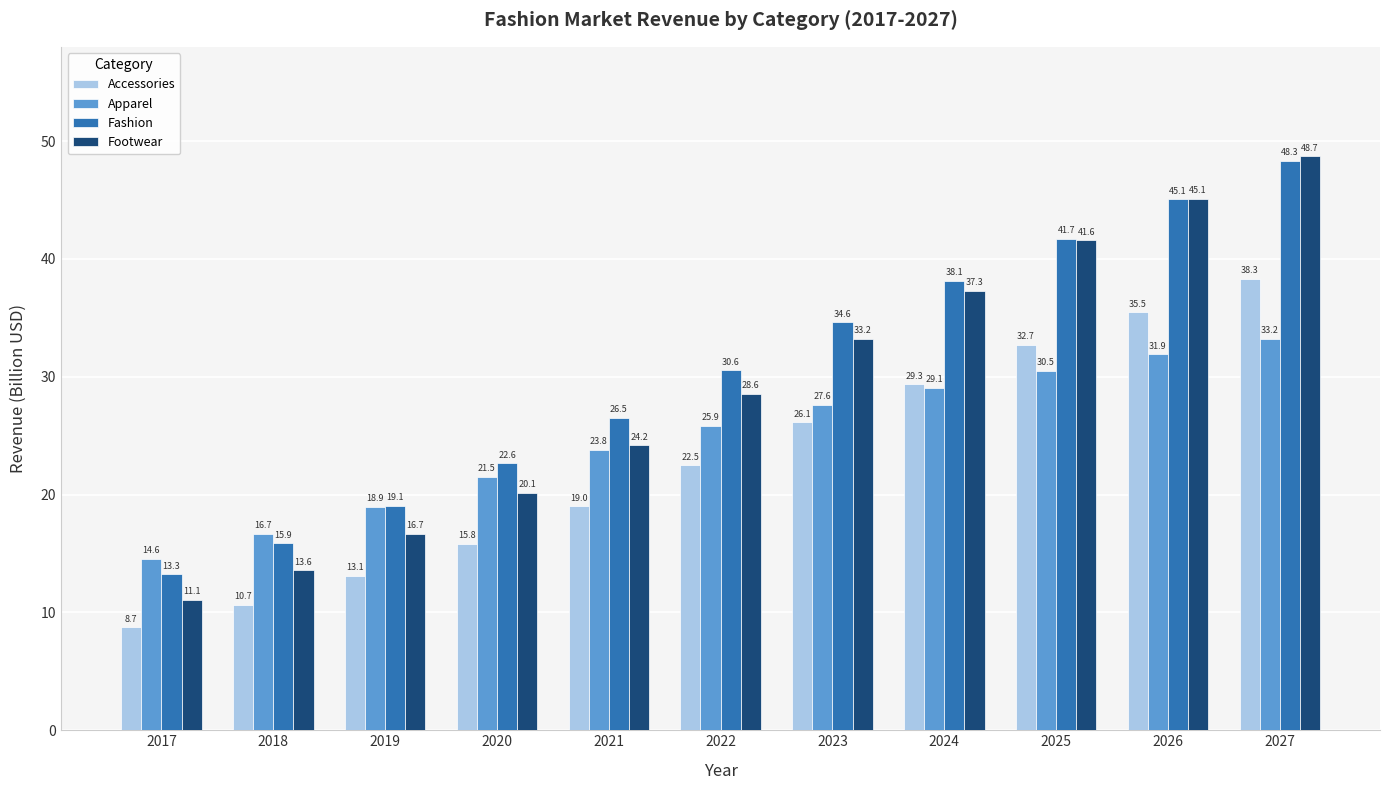

How many data points in Fashion are less than 30?

5